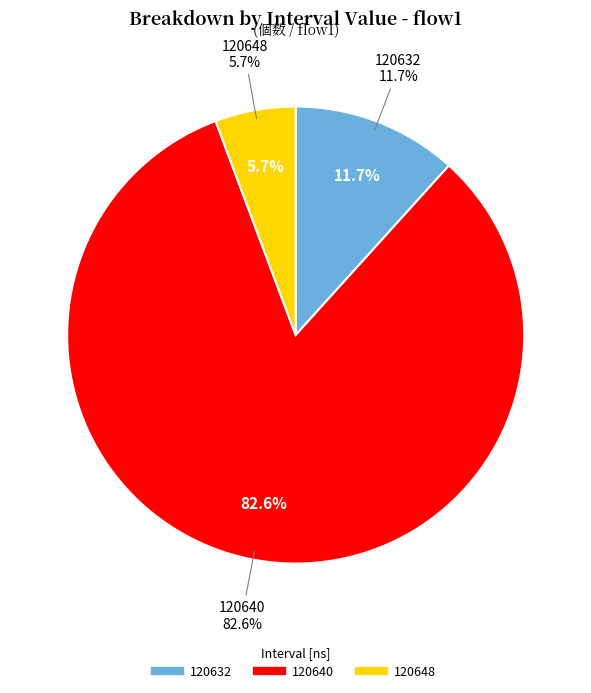

To the nearest percent, what is the difference between the largest and smallest slice percentages?

77%